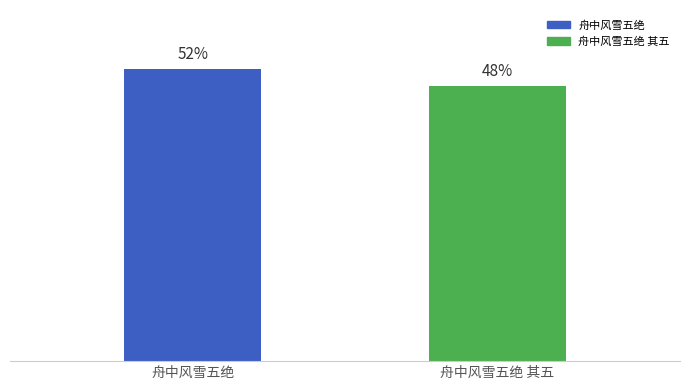

Are the bars horizontal?

No